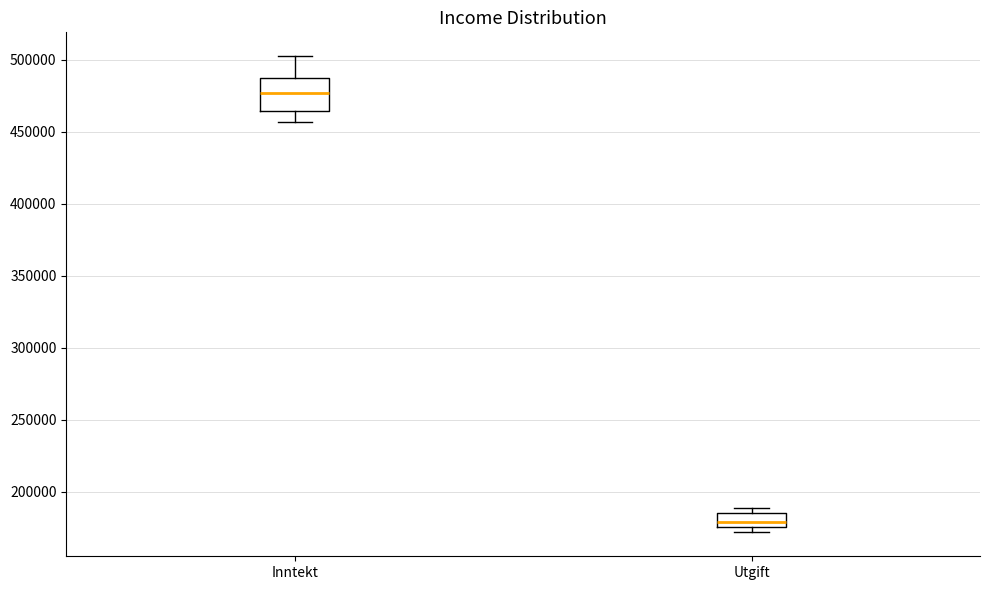

Comparing the boxes themselves (not the whiskers), which one is the tallest?

Inntekt